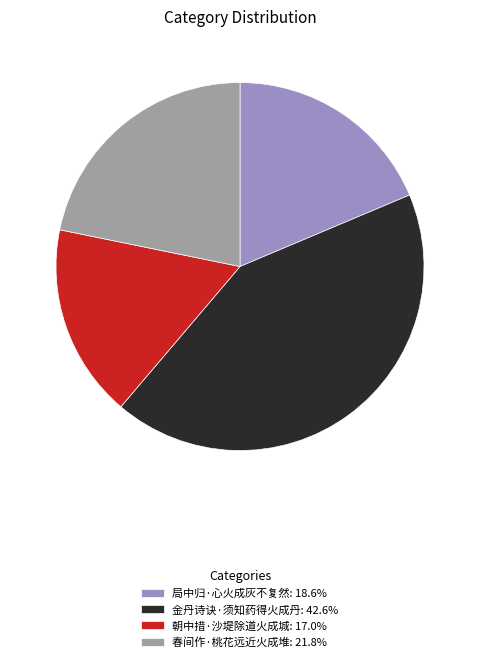

Is the sum of 春间作·桃花远近火成堆: 21.8% and 局中归·心火成灰不复然: 18.6% greater than half?

No